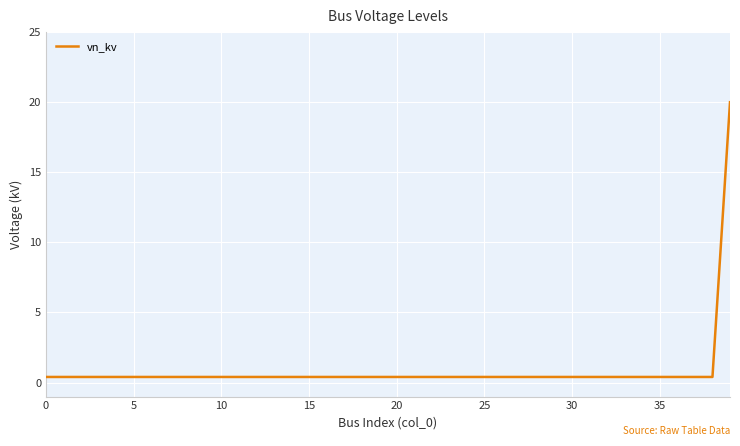

What is the minimum value shown in the chart?

0.4